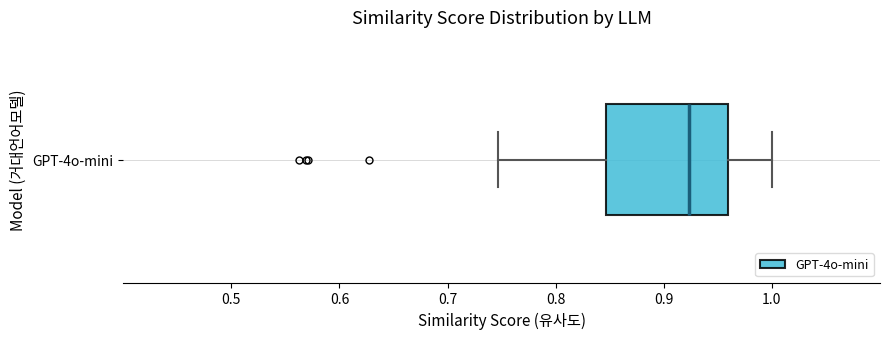

Transcribe this box plot: give where the median line is, the range the box spans, and where the two whiskers end, as read against the x-axis. The values are not printed on the chart, so give them approximately, as read against the axis.

median 0.92, box 0.85 to 0.96, whiskers 0.75 to 1.00